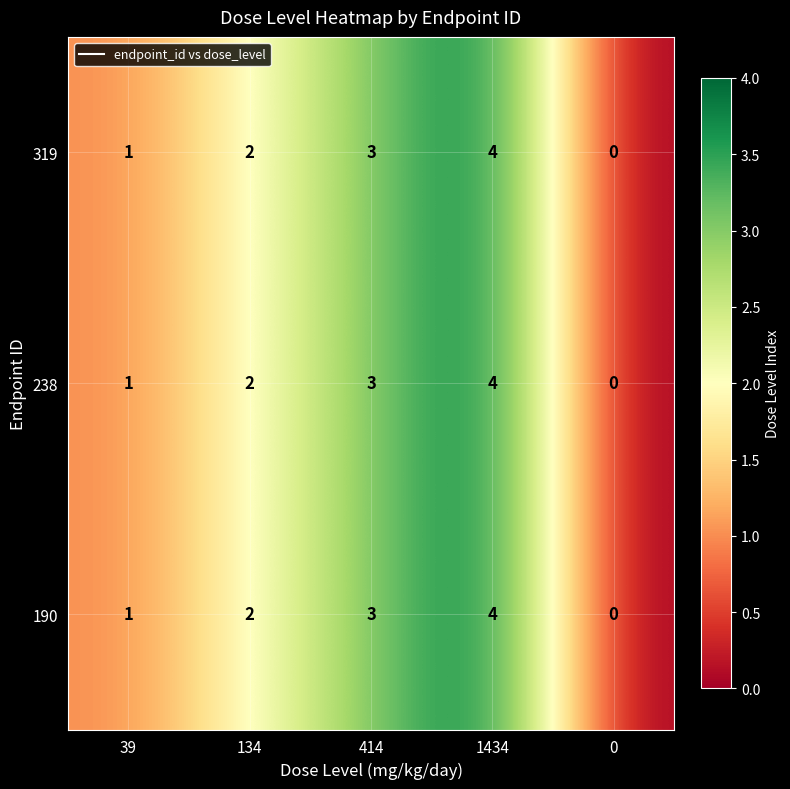

At which label is 238 closest to 2?

134